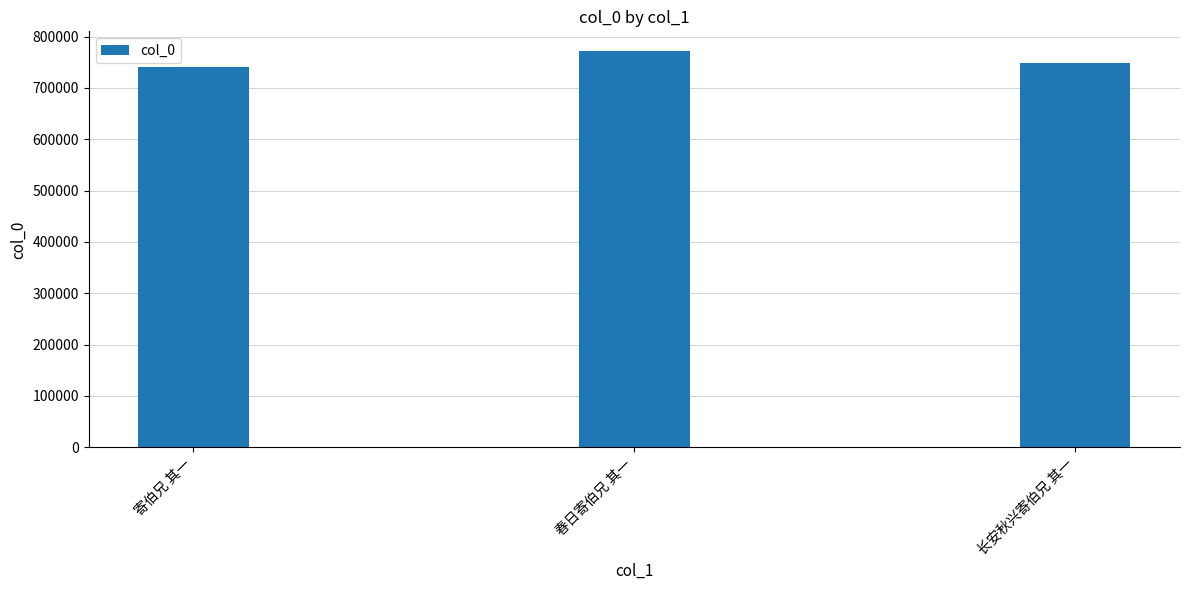

Reading left to right, list all the values displayed in this chart.

寄伯兄 其一=740276	春日寄伯兄 其一=771561	长安秋兴寄伯兄 其一=749290